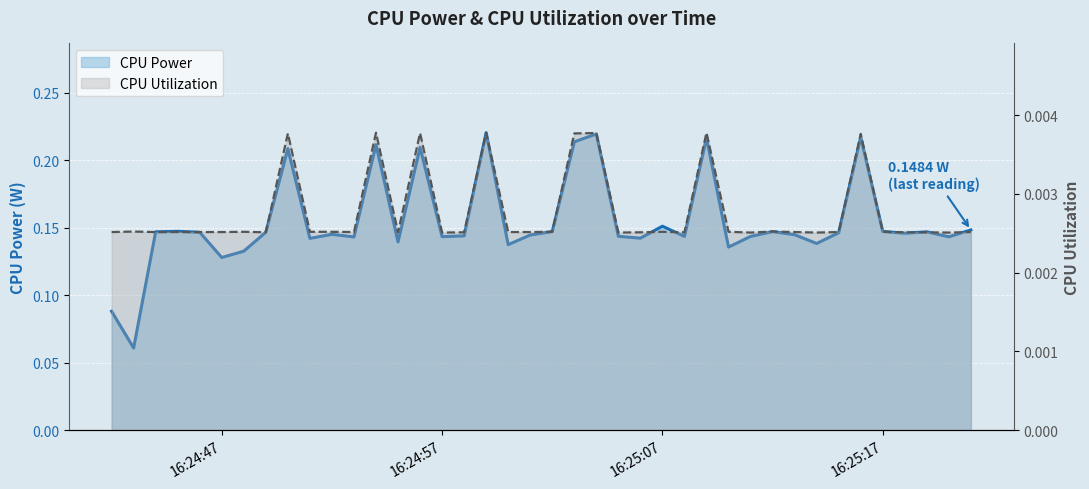

What is the value of the CPU Power point at the 40th from the left?

0.1